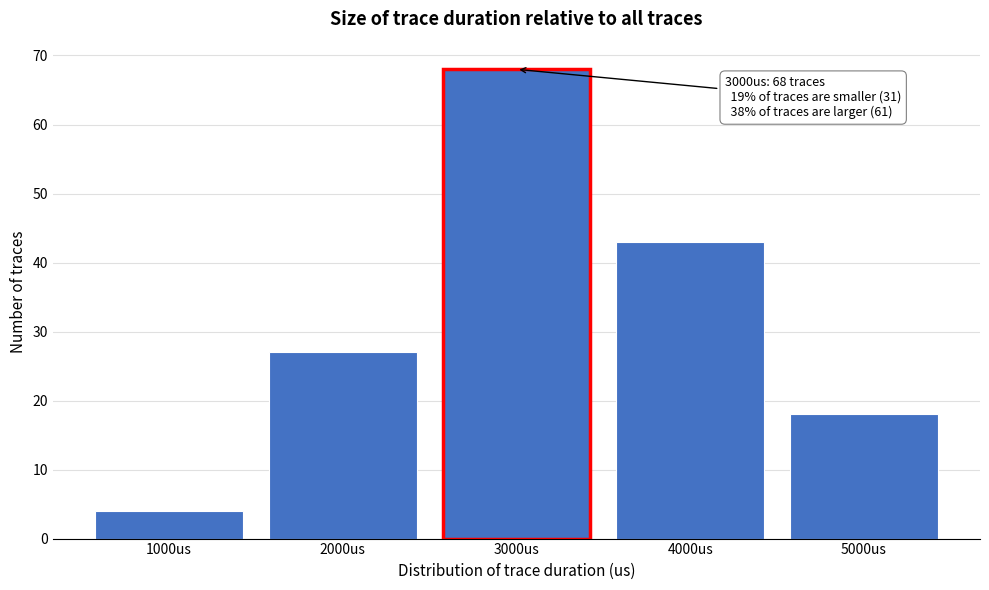

Reading right to left, list all the values displayed in this chart.

5000us=18	4000us=43	3000us=68	2000us=27	1000us=4